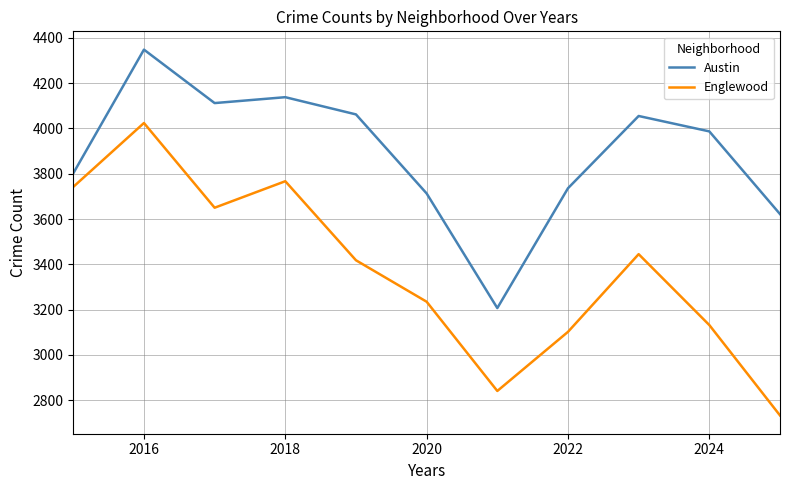

True or false: Austin and Englewood cross at least once.

False